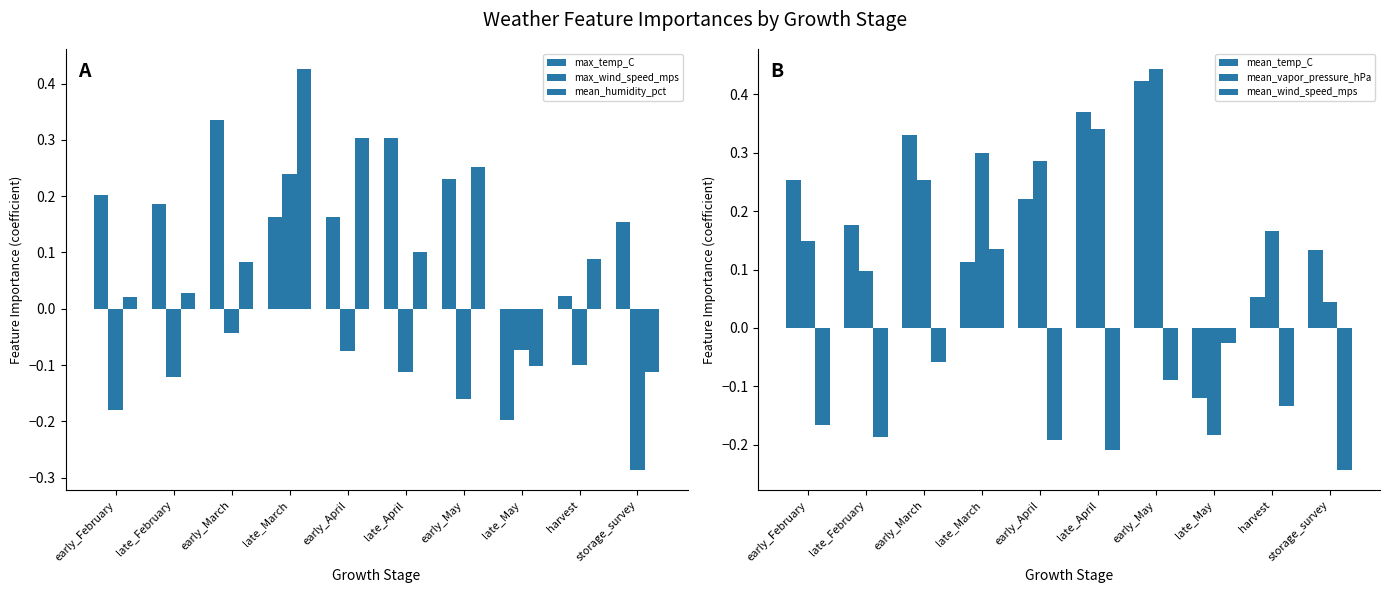

What is the greatest value displayed?

0.4